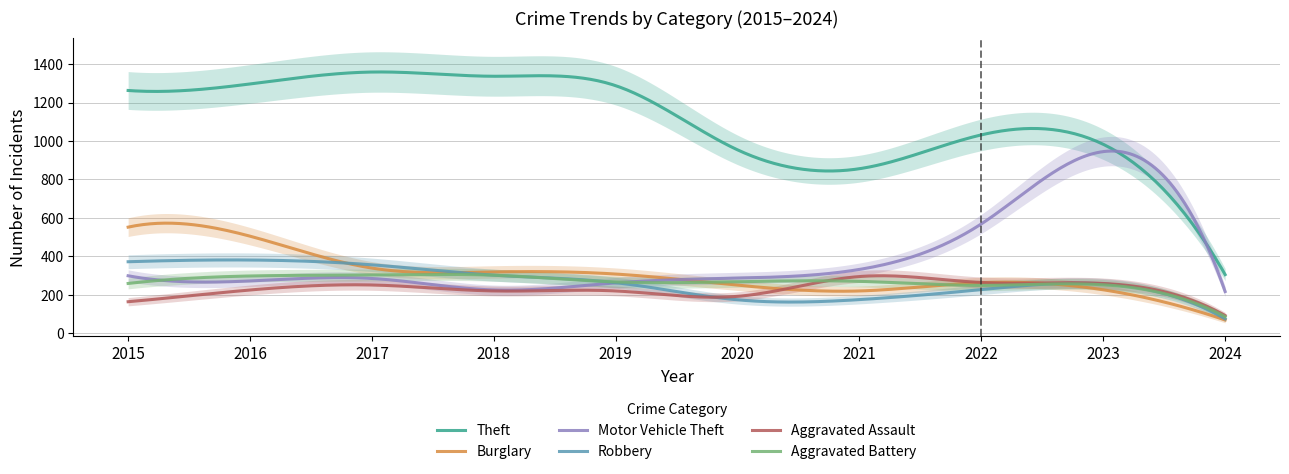

The Theft series shows 1337 at 2018. True or false?

True